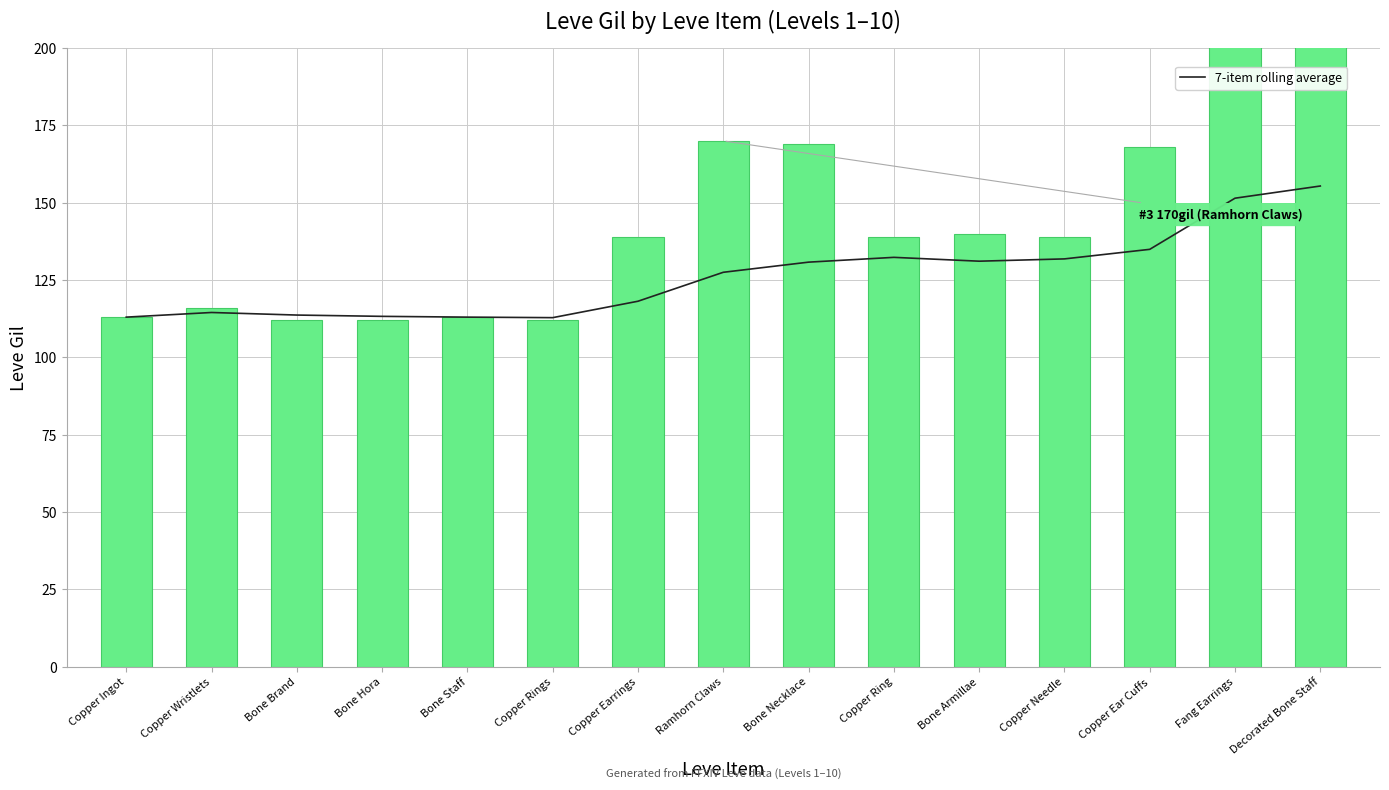

What is the label of the 8th bar from the left?

Ramhorn Claws